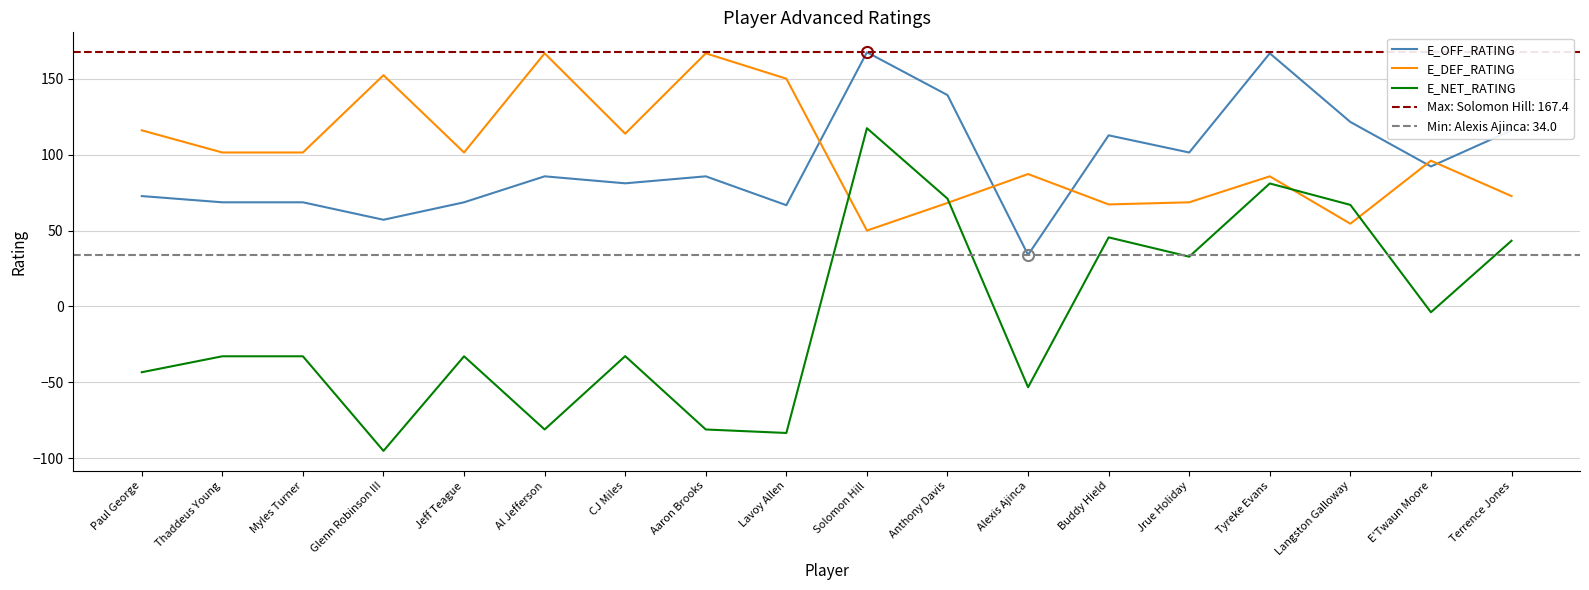

At which category does E_DEF_RATING reach its first local valley?

Jeff Teague